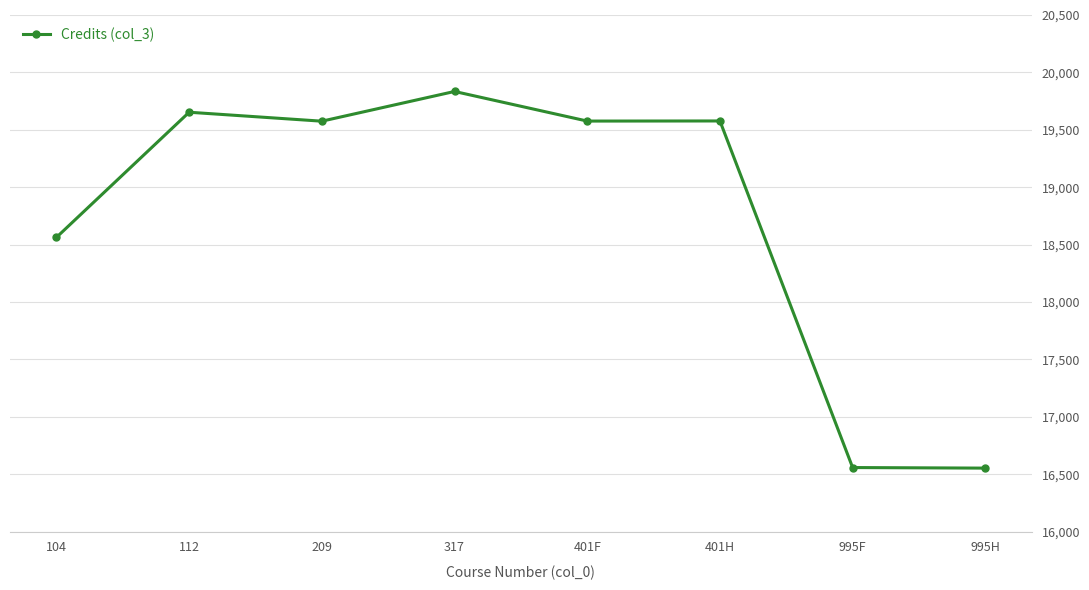

What is the difference between the maximum and minimum values?

3281